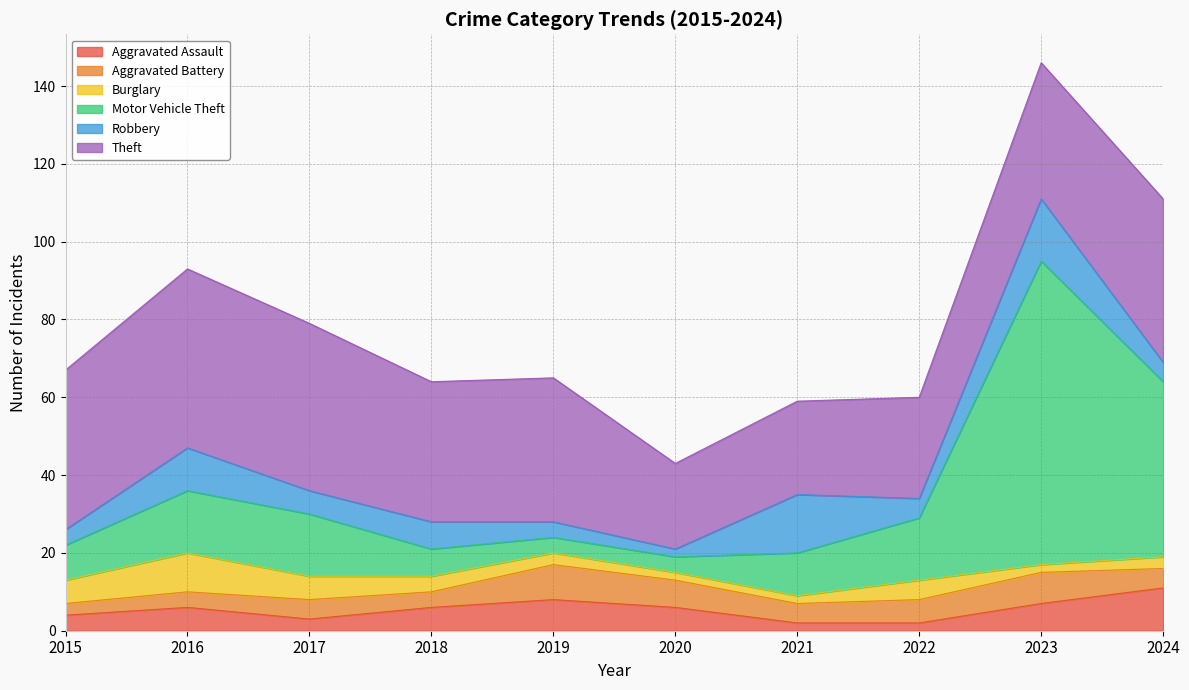

True or false: Aggravated Assault has more than 2 points higher than both neighbors.

False